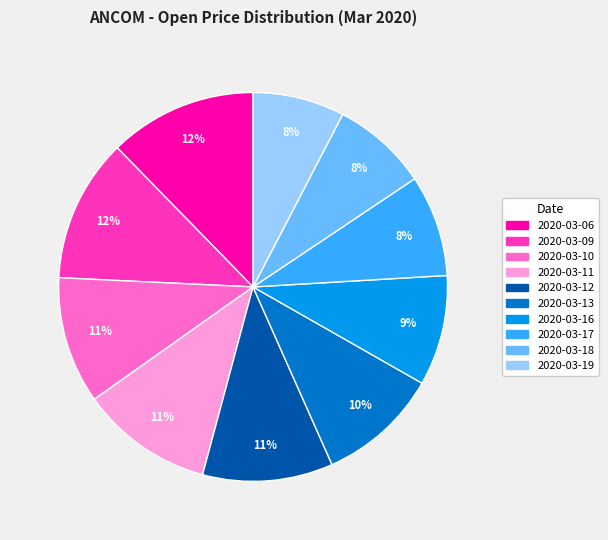

Which has a higher value, 2020-03-06 or 2020-03-16?

2020-03-06